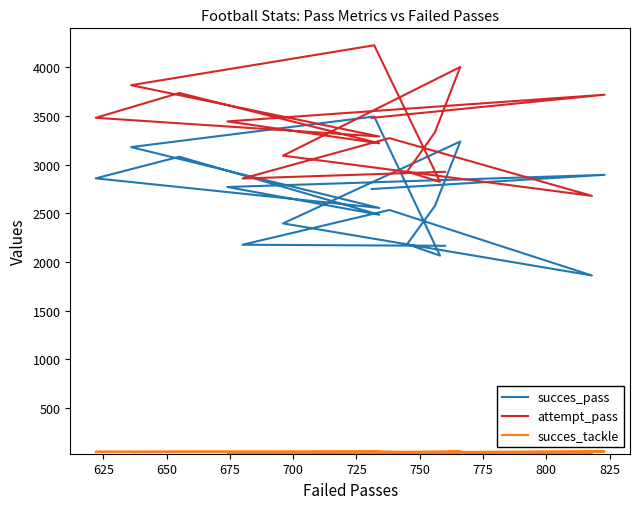

What is the difference between the second highest and minimum values in the succes_tackle series?

21